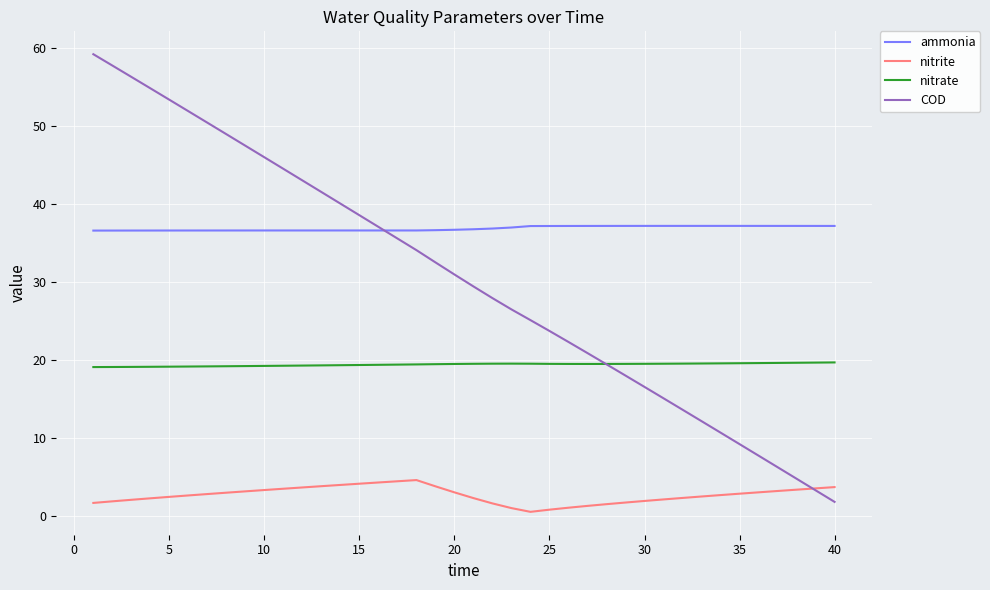

Which series has the largest total across all categories?

ammonia